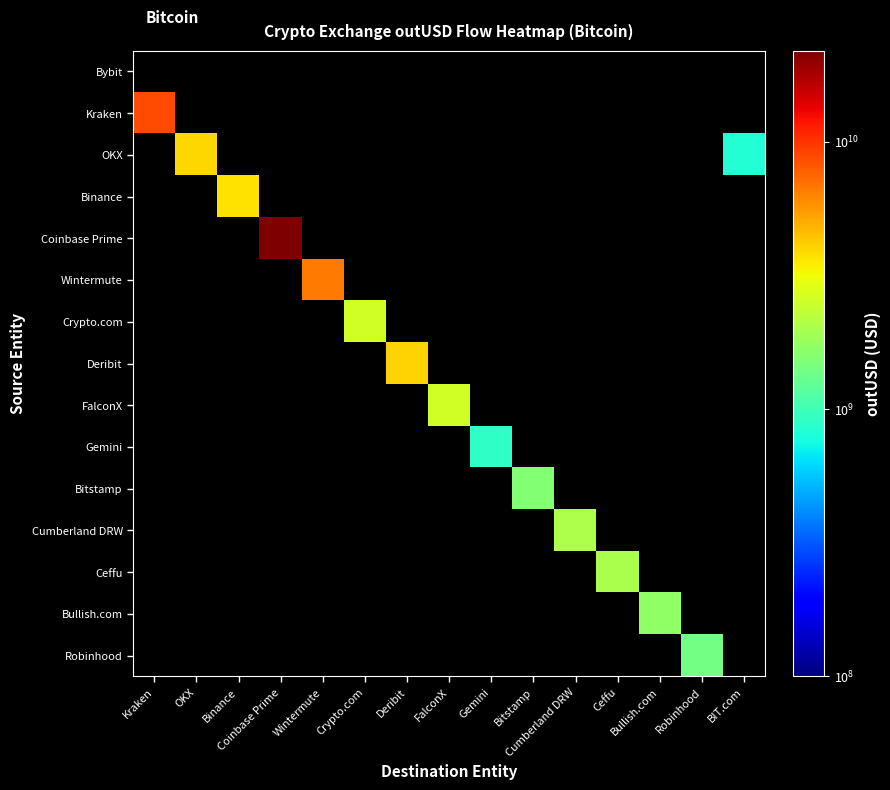

List the labels in order of OKX value, largest first.

Kraken, OKX, Binance, Coinbase Prime, Wintermute, Crypto.com, Deribit, FalconX, Gemini, Bitstamp, Cumberland DRW, Ceffu, Bullish.com, Robinhood, BIT.com